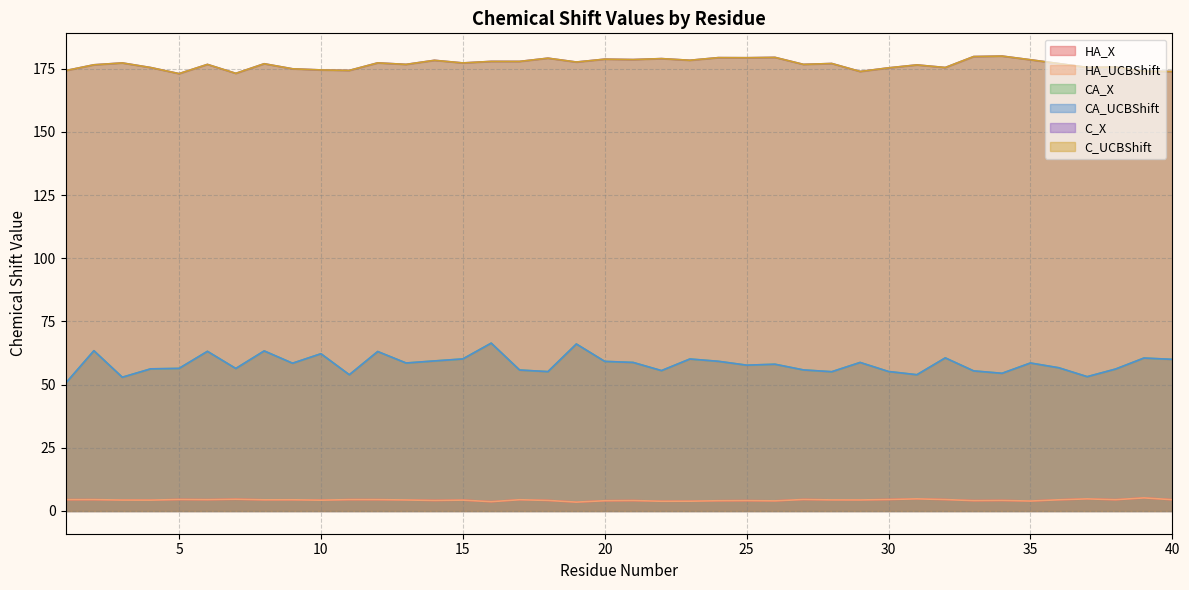

What are all the series names shown in the legend?

HA_X, HA_UCBShift, CA_X, CA_UCBShift, C_X, C_UCBShift